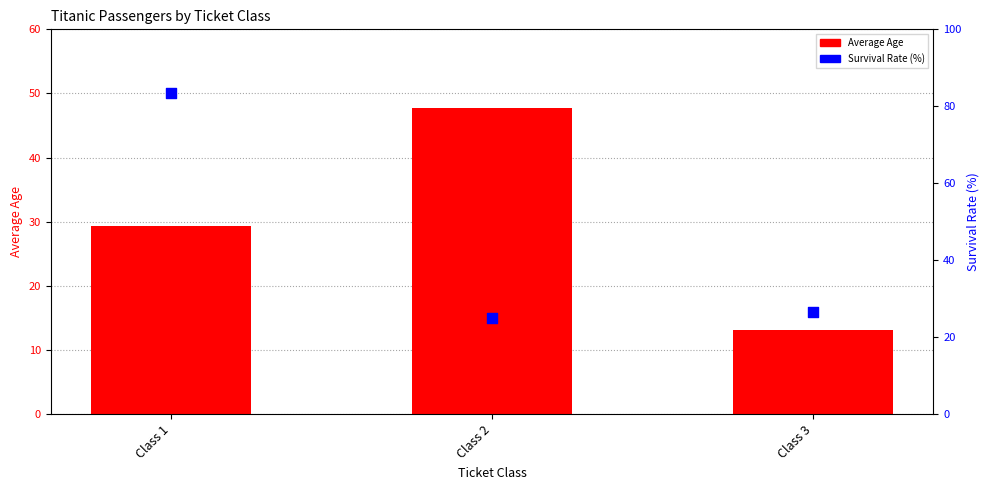

Which series reaches the minimum Y coordinate?

Average Age